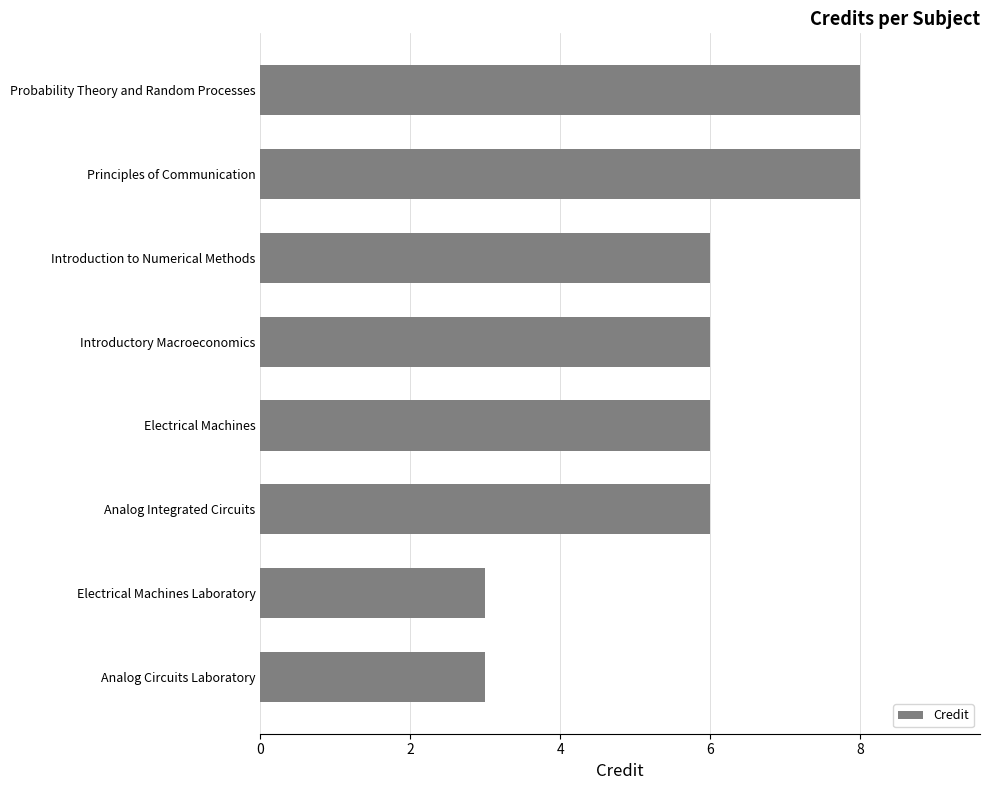

What is the difference between the maximum and minimum values?

5